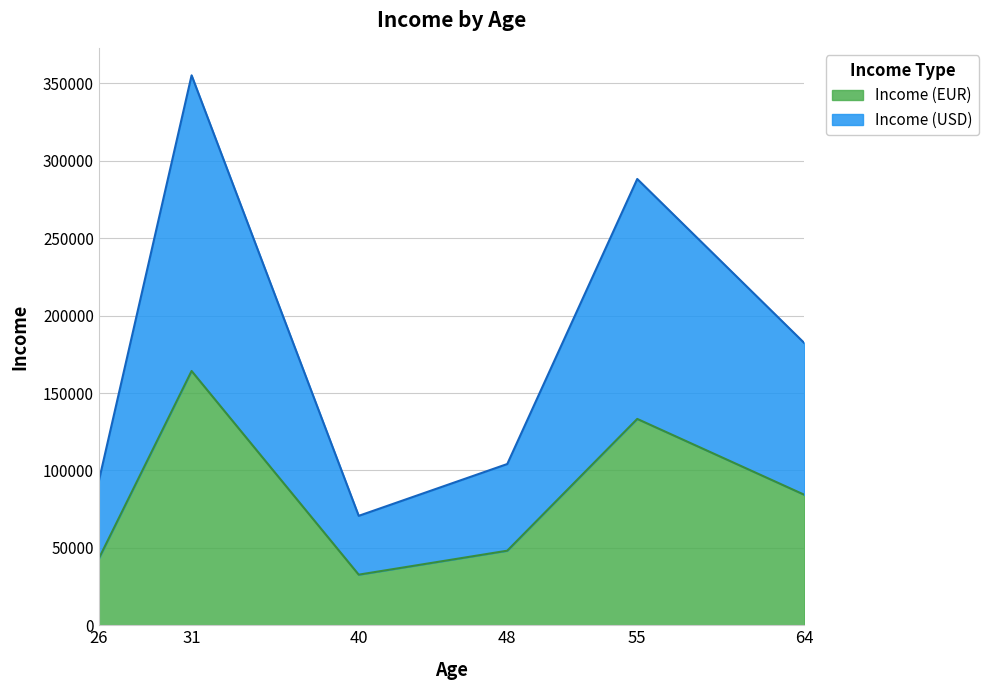

True or false: Income (EUR) and Income (USD) cross at least once.

False